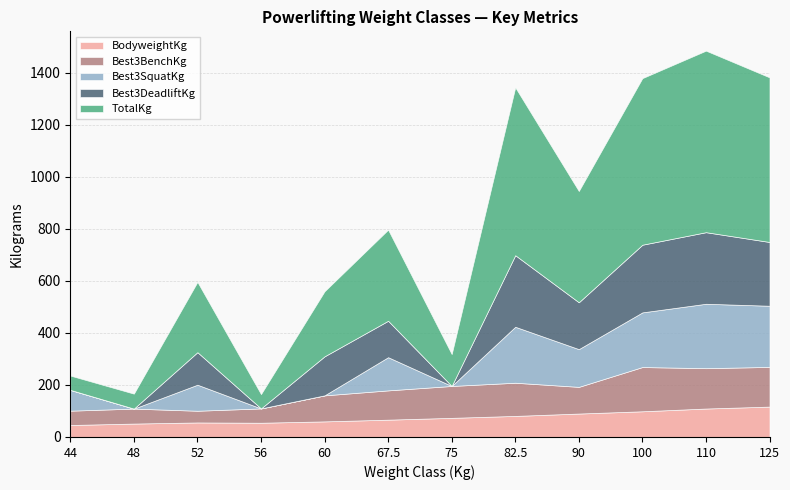

At how many categories does at least one series exceed 152?

8